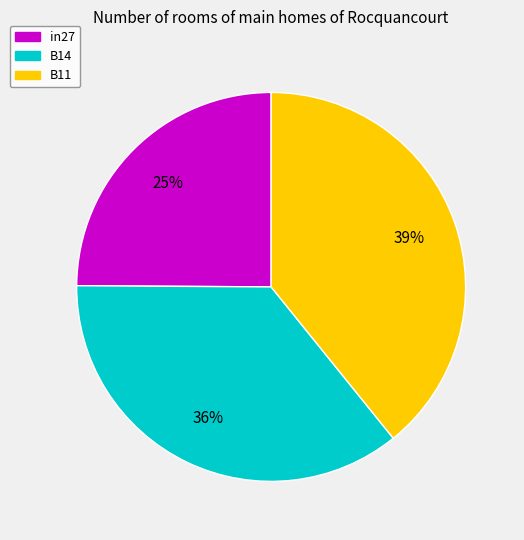

Count the number of slices in the pie.

3